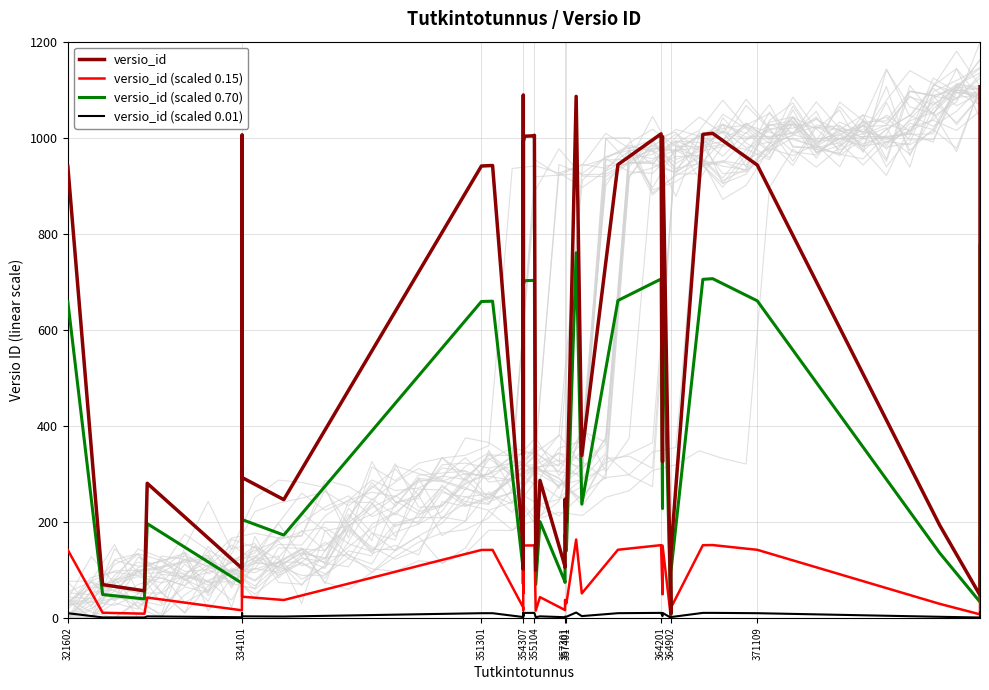

What is the average value of the versio_id series?

528.2